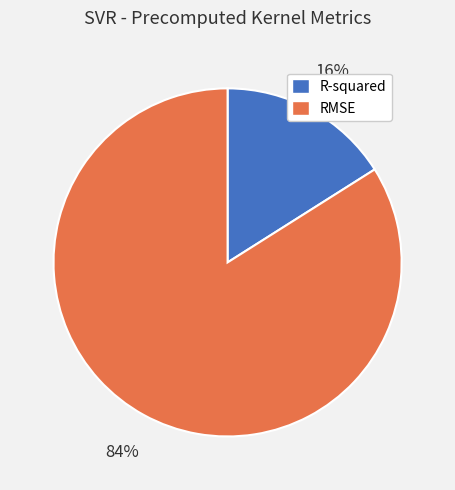

True or false: R-squared accounts for 6% of the total.

False